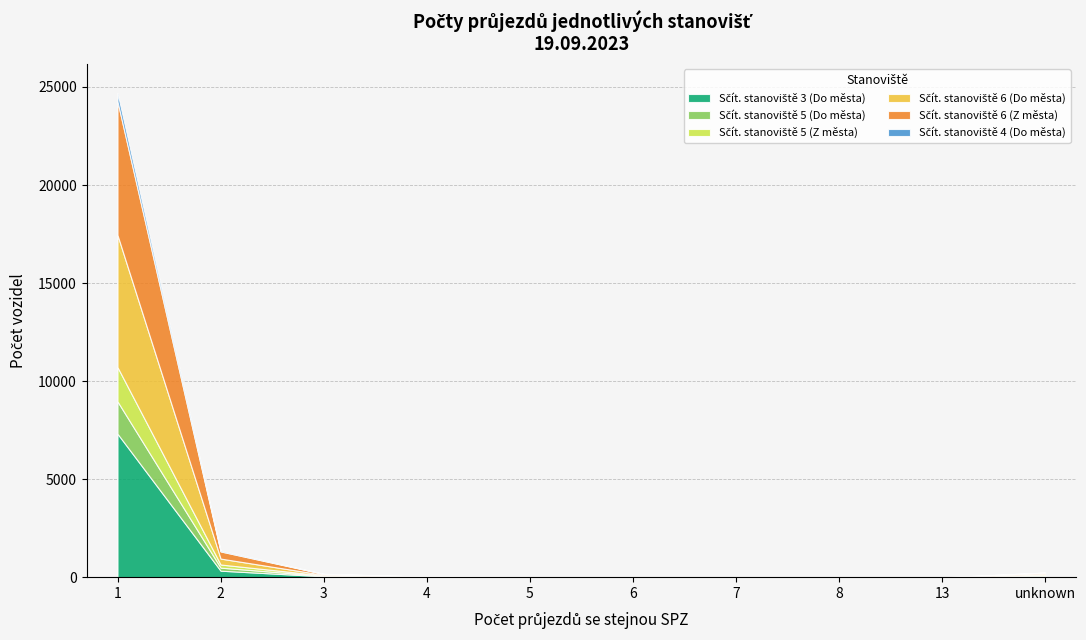

What are all the series names shown in the legend?

Sčít. stanoviště 3 (Do města), Sčít. stanoviště 5 (Do města), Sčít. stanoviště 5 (Z města), Sčít. stanoviště 6 (Do města), Sčít. stanoviště 6 (Z města), Sčít. stanoviště 4 (Do města)